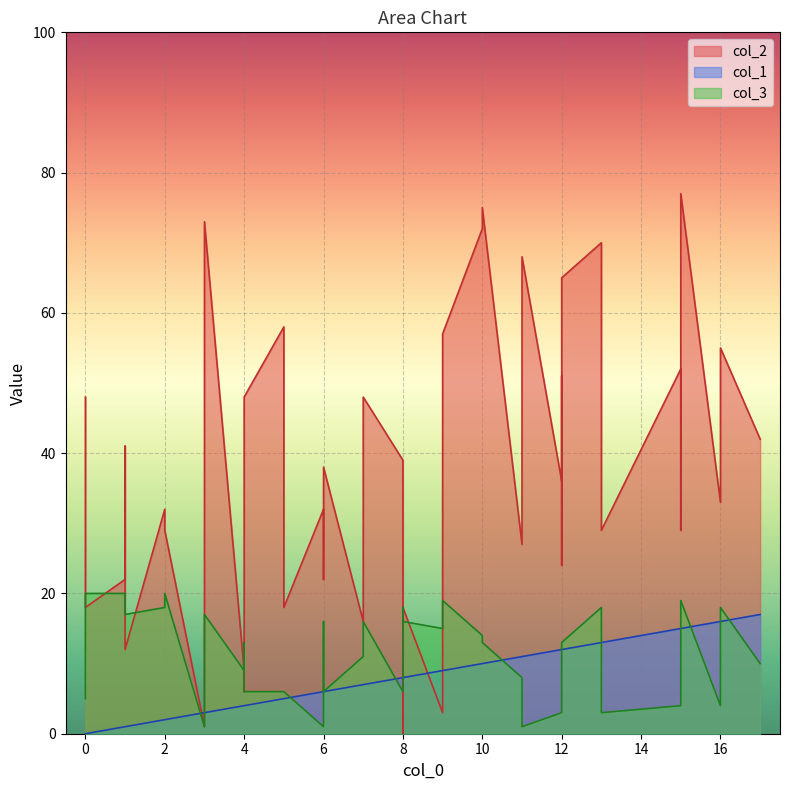

At which category does the chart reach its minimum across all series?

8